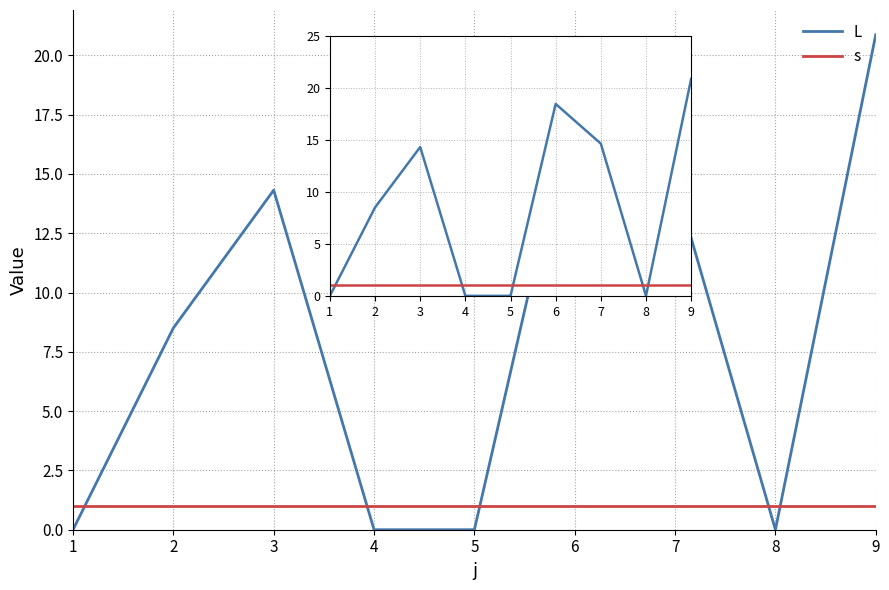

How many times do L and s cross each other?

5